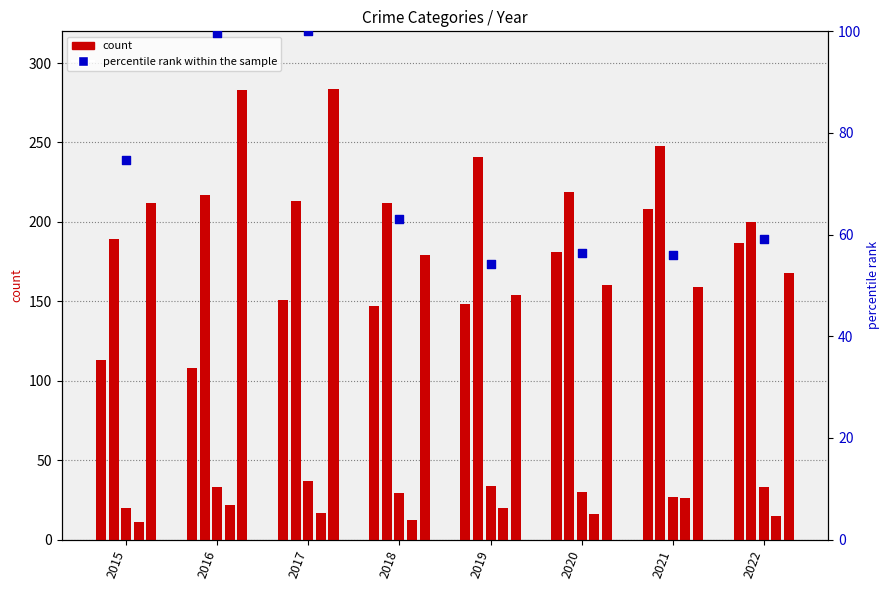

Which series has the largest Y range (max minus min)?

Robbery